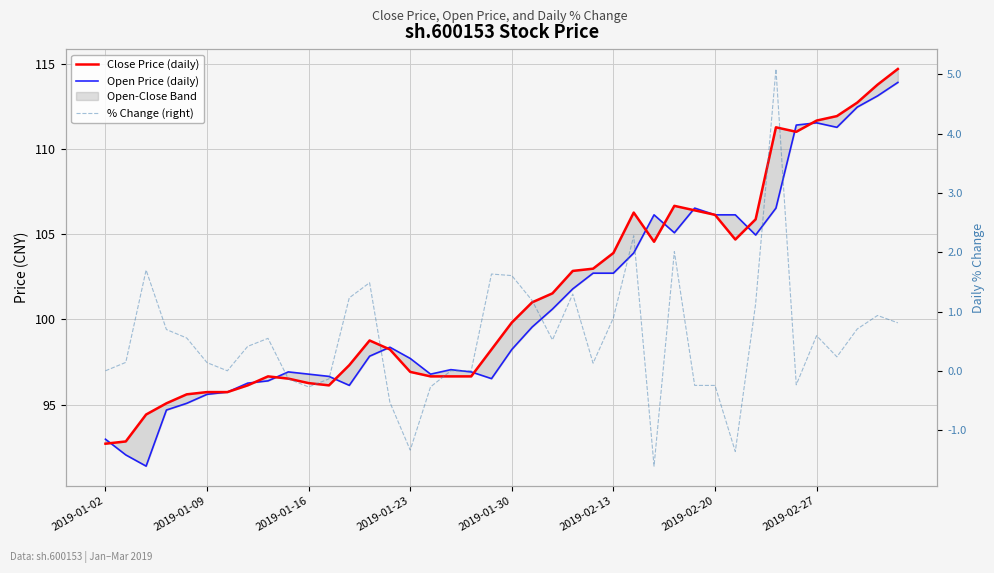

What is the total value across all series at 38?

227.8